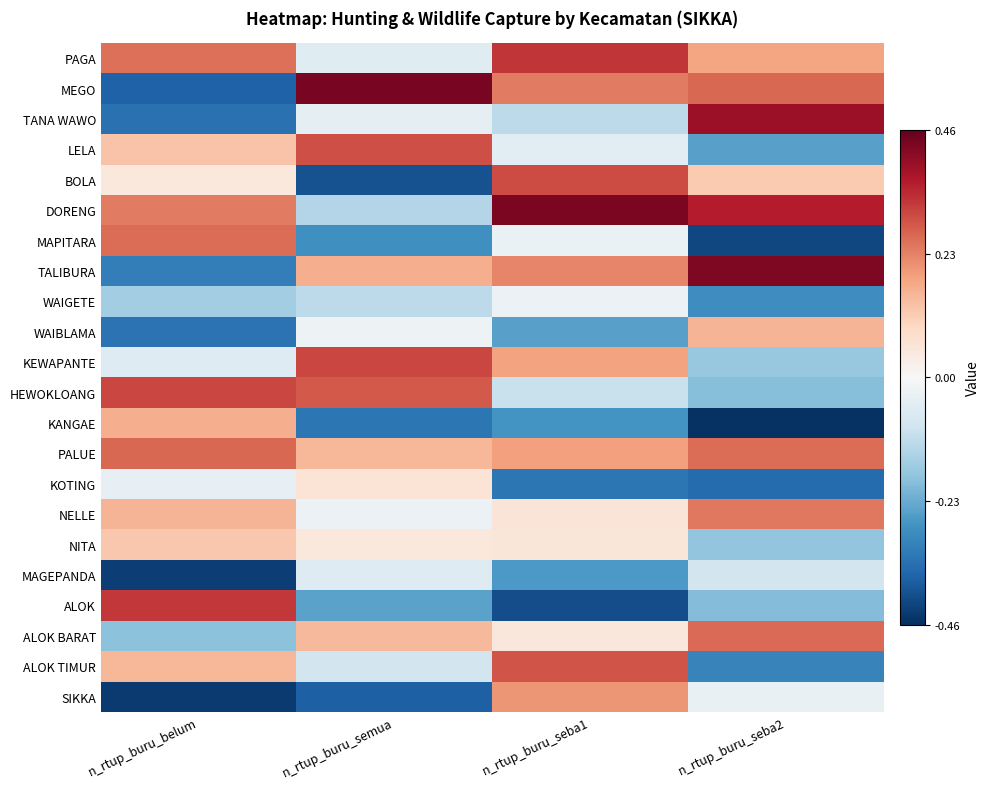

Which label corresponds to the smallest value in the chart?

n_rtup_buru_seba2